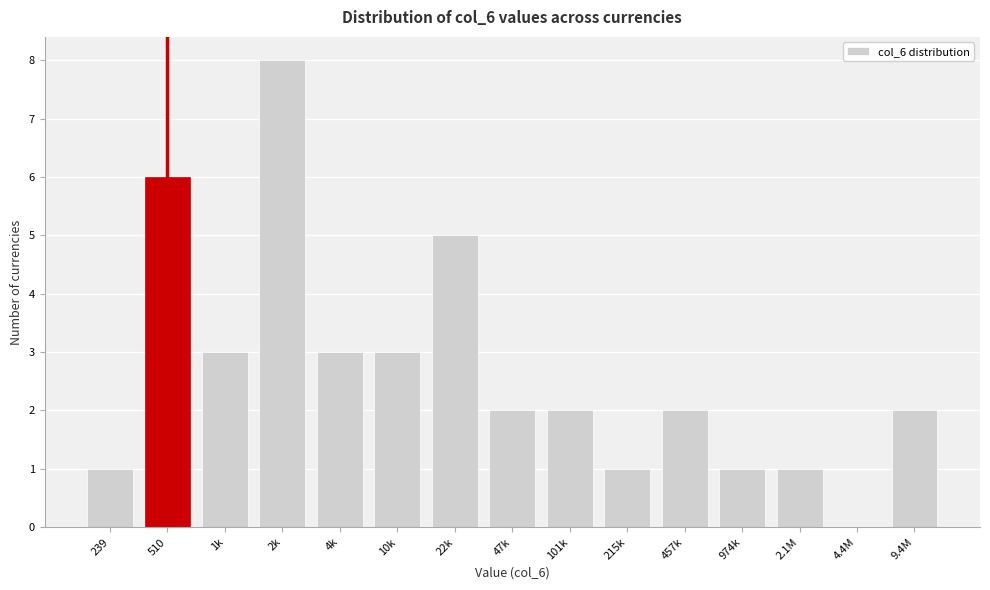

Reading right to left, list all the values displayed in this chart.

9.4M=2	4.4M=0	2.1M=1	974k=1	457k=2	215k=1	101k=2	47k=2	22k=5	10k=3	4k=3	2k=8	1k=3	510=6	239=1